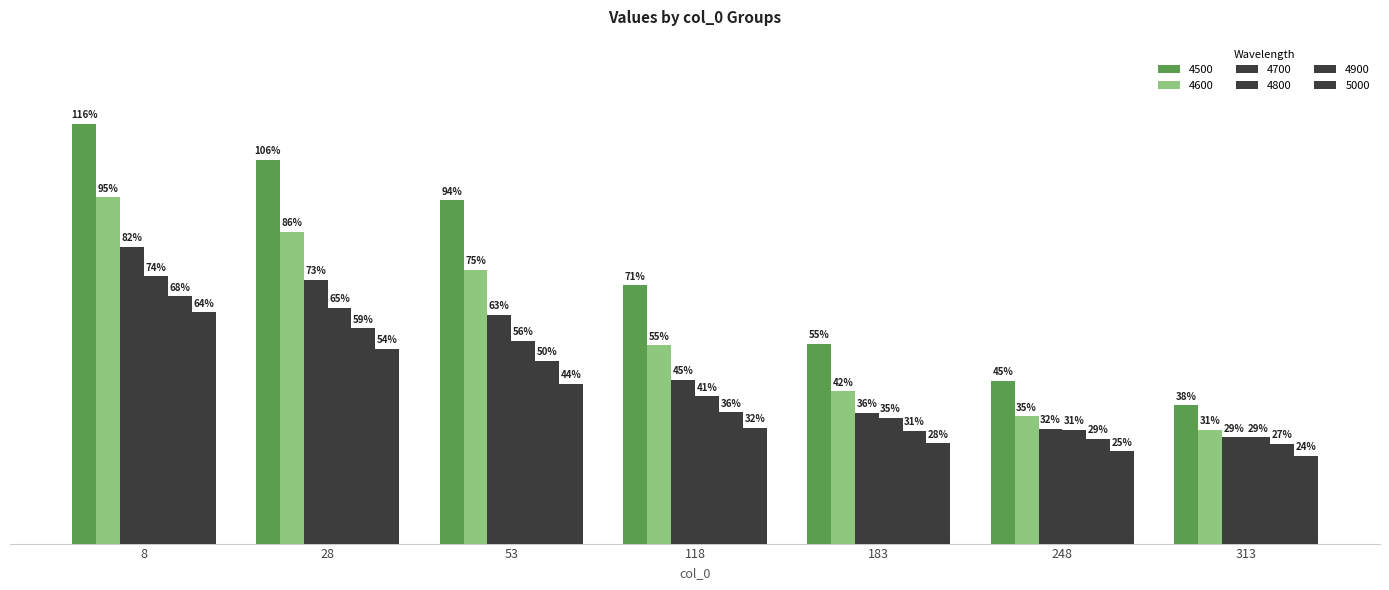

What is the smallest value displayed?

0.2